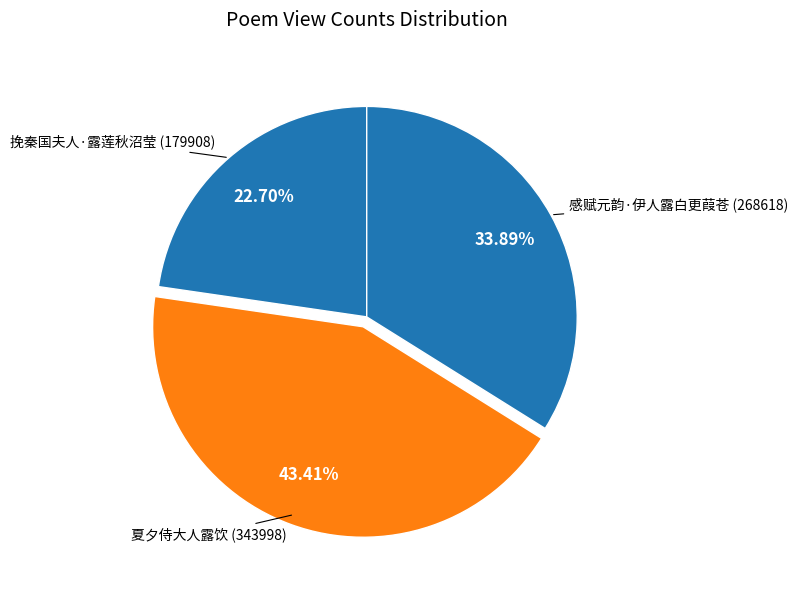

How many segments does this pie chart have?

3